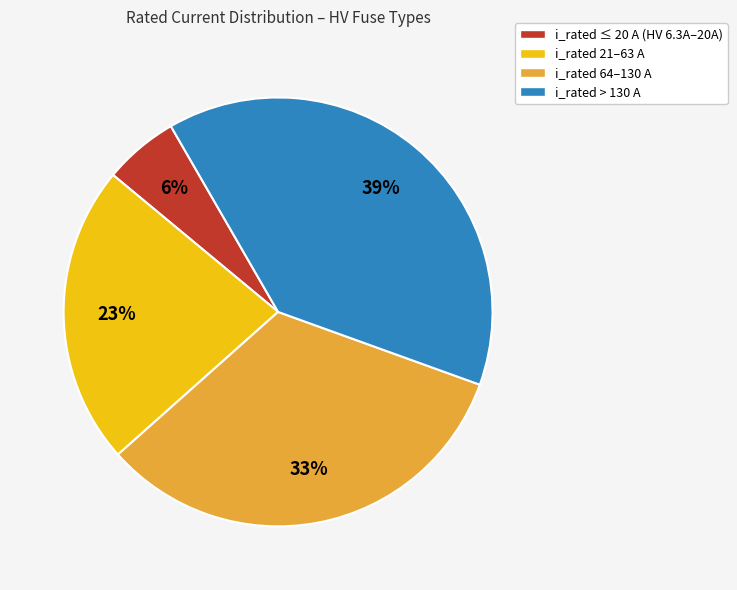

Is it true that i_rated ≤ 20 A (HV 6.3A–20A) is 6% of the pie?

True